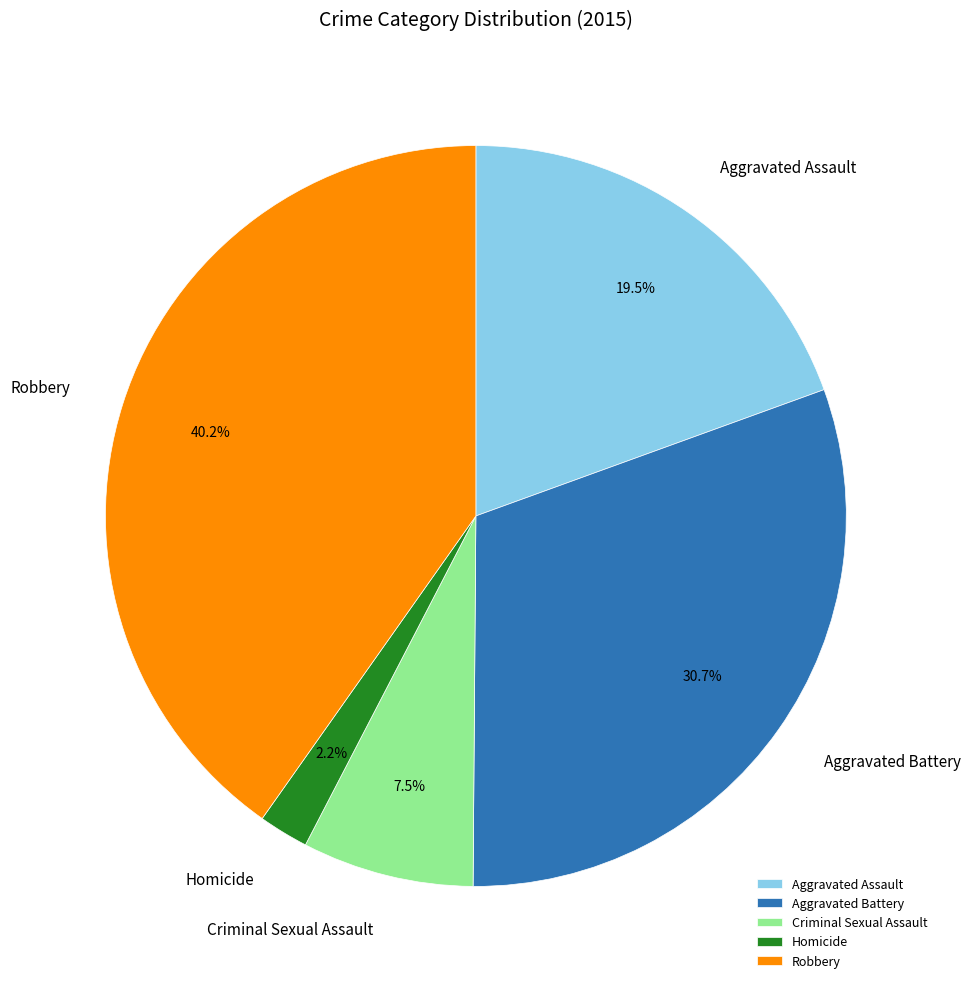

The Aggravated Battery slice represents 37% of the pie. True or false?

False